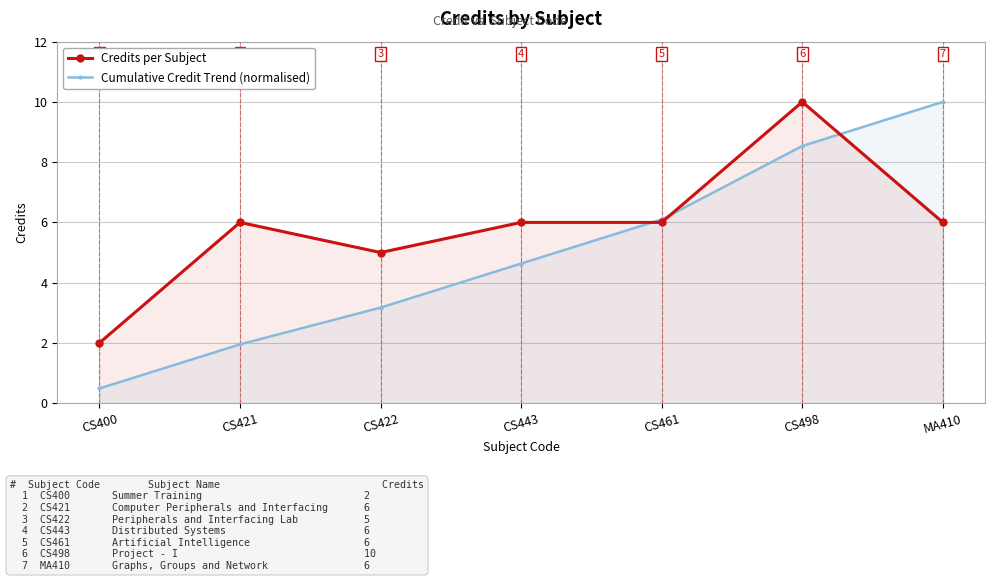

What is the value of the Cumulative Credit Trend (normalised) point at the 1st from the left?

0.5